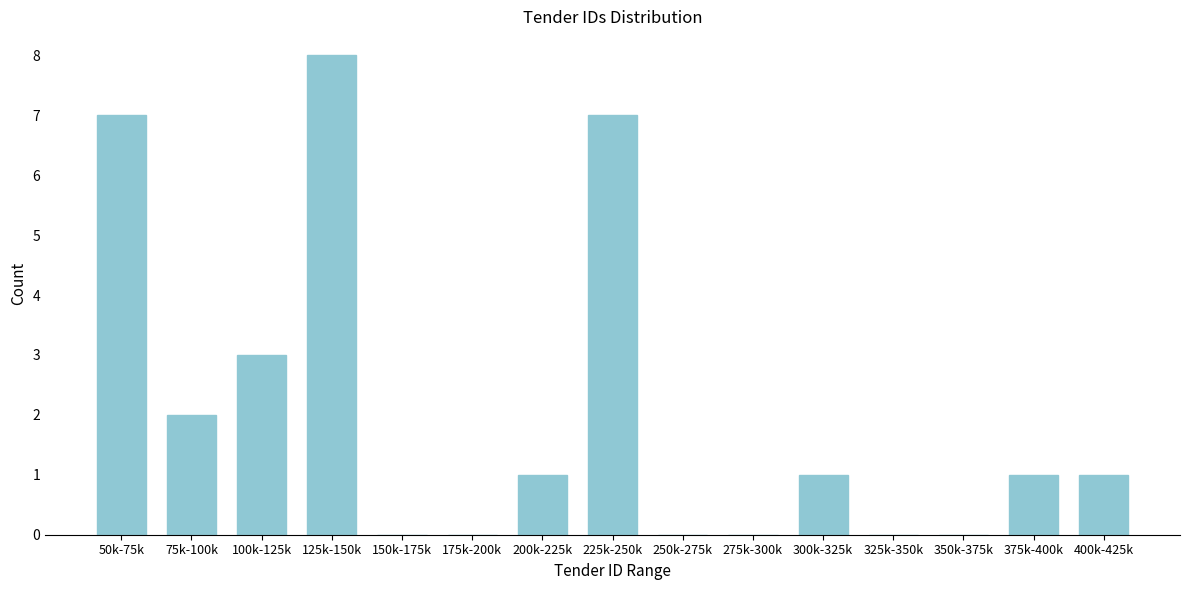

Reading right to left, extract all data points from this chart.

400k-425k=1	375k-400k=1	350k-375k=0	325k-350k=0	300k-325k=1	275k-300k=0	250k-275k=0	225k-250k=7	200k-225k=1	175k-200k=0	150k-175k=0	125k-150k=8	100k-125k=3	75k-100k=2	50k-75k=7